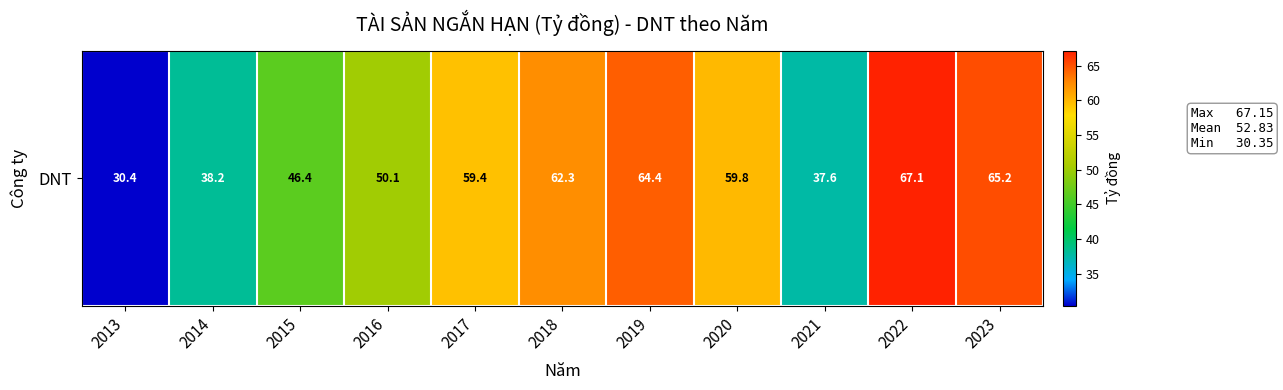

Where does the data first go above 59?

2017